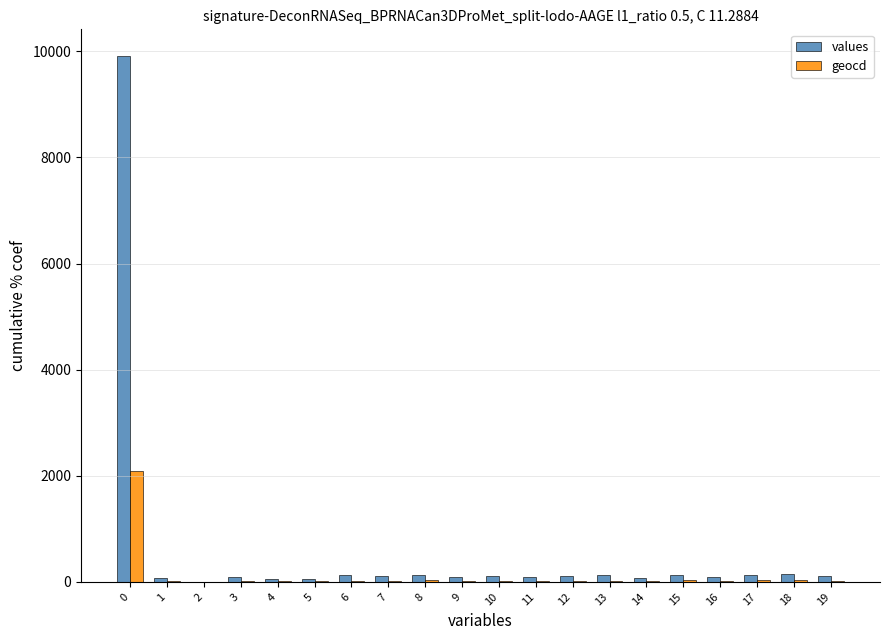

What is the difference between the geocd values at 8 and 2?

27